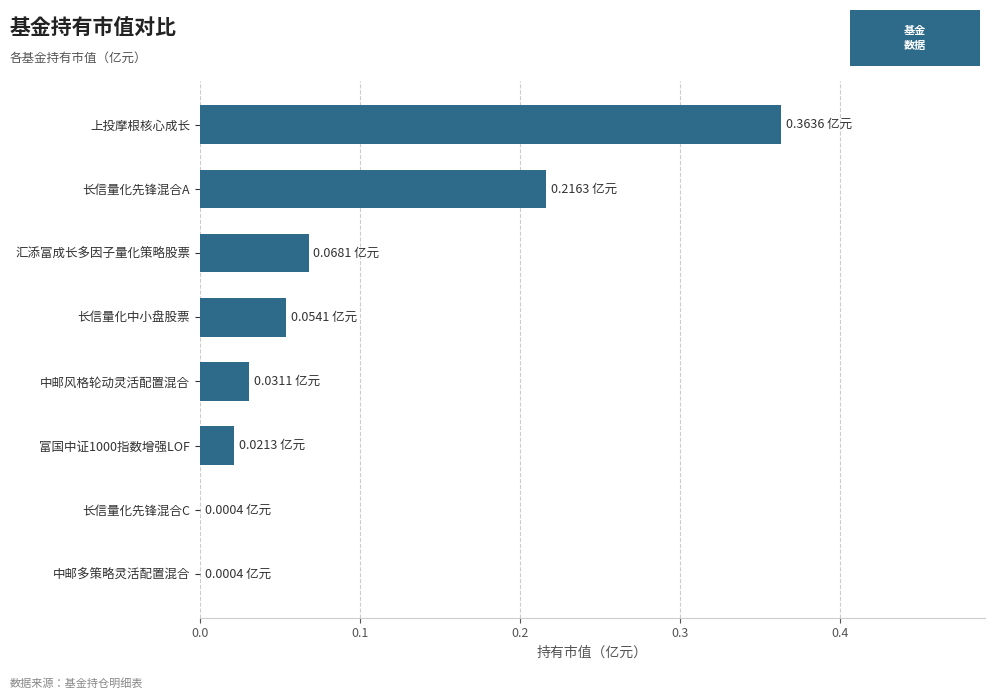

What is the sum of all values?

0.8